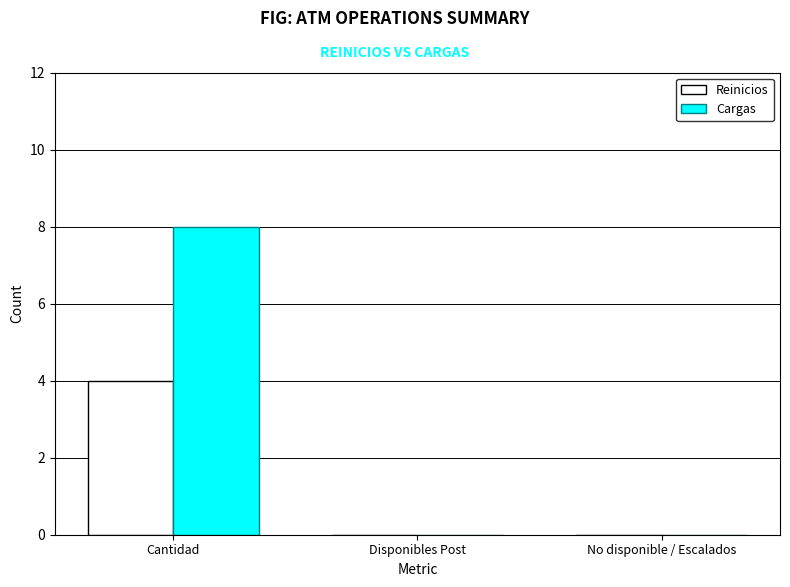

What are all the series names shown in the legend?

Reinicios, Cargas